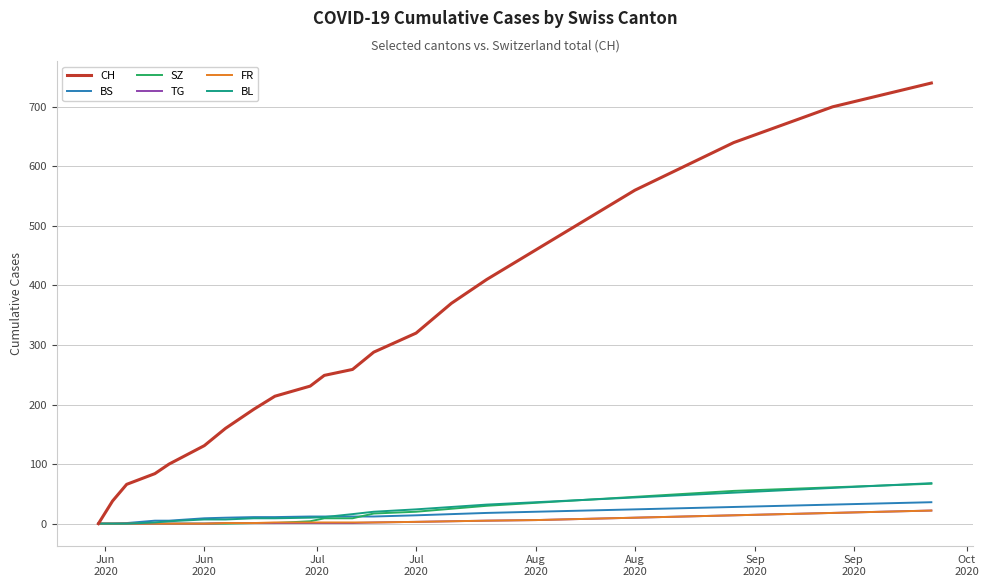

Which series has the largest total across all categories?

CH